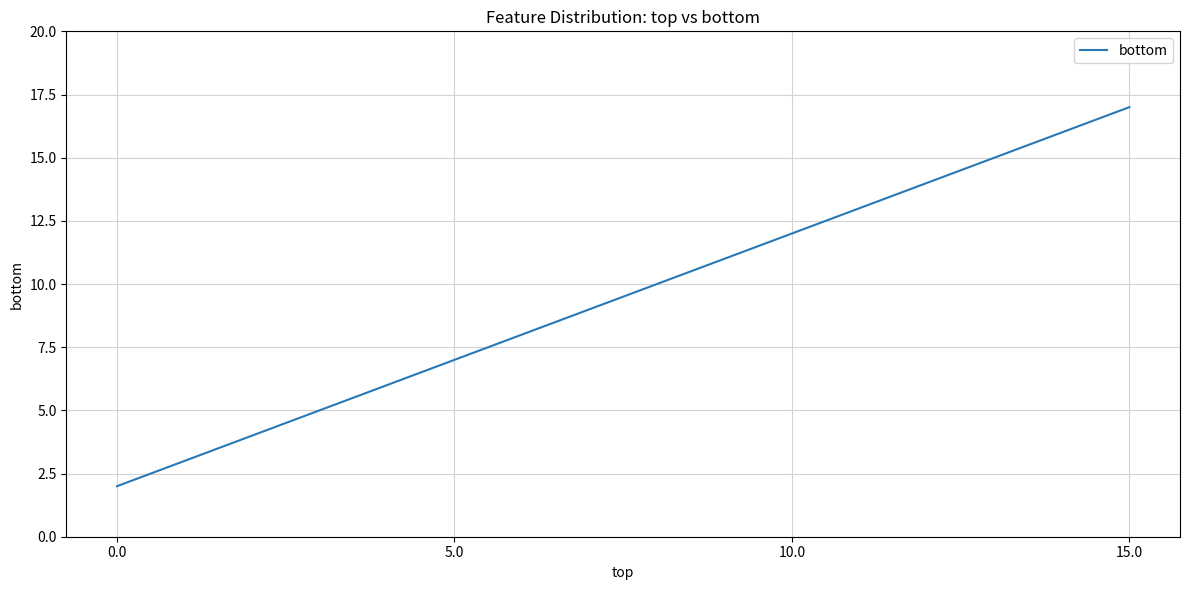

Reading left to right, list all the values displayed in this chart.

0.0=2	5.0=7	10.0=12	15.0=17